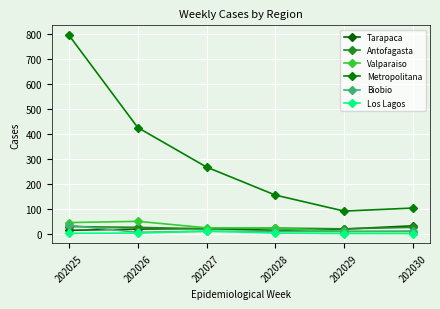

What is the difference between the maximum and second lowest values in the Los Lagos series?

10